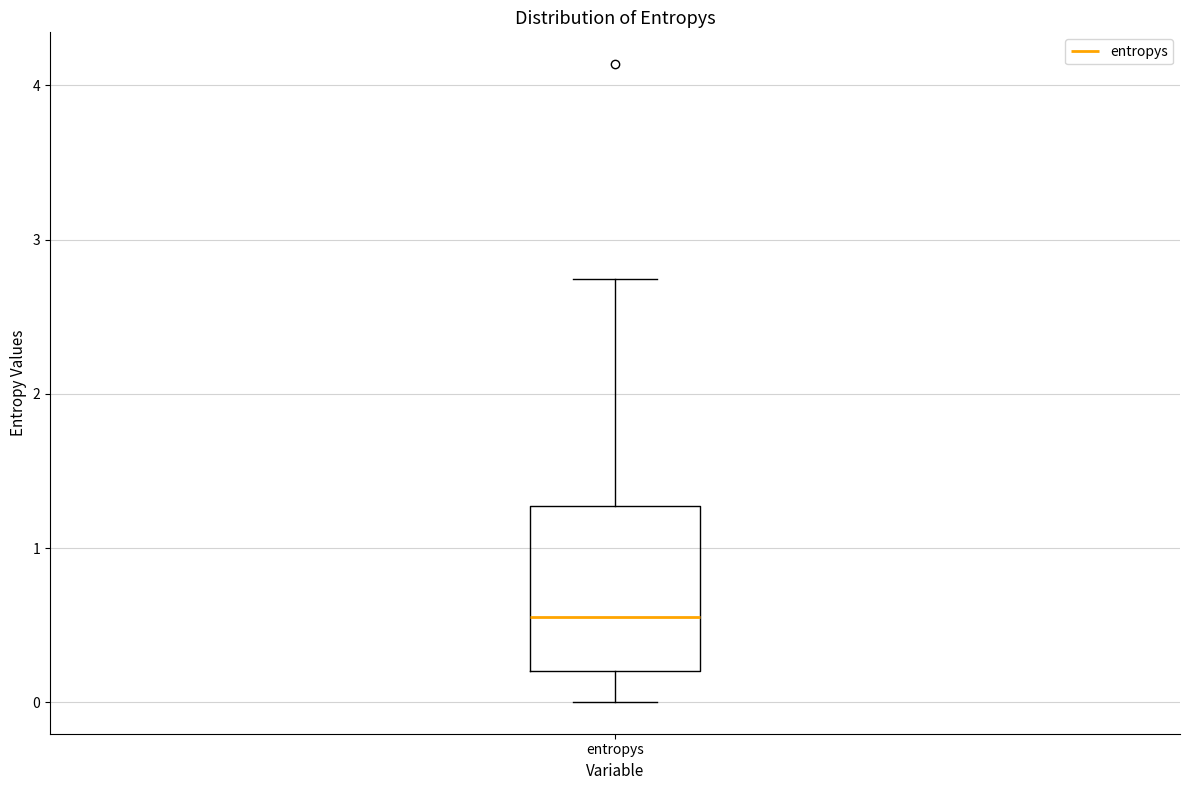

Read this box plot against the y-axis: the position of the median line, the range covered by the box, and the ends of both whiskers. The values are not printed on the chart, so give them approximately, as read against the axis.

median 0.6, box 0.2 to 1.3, whiskers 0.0 to 2.7